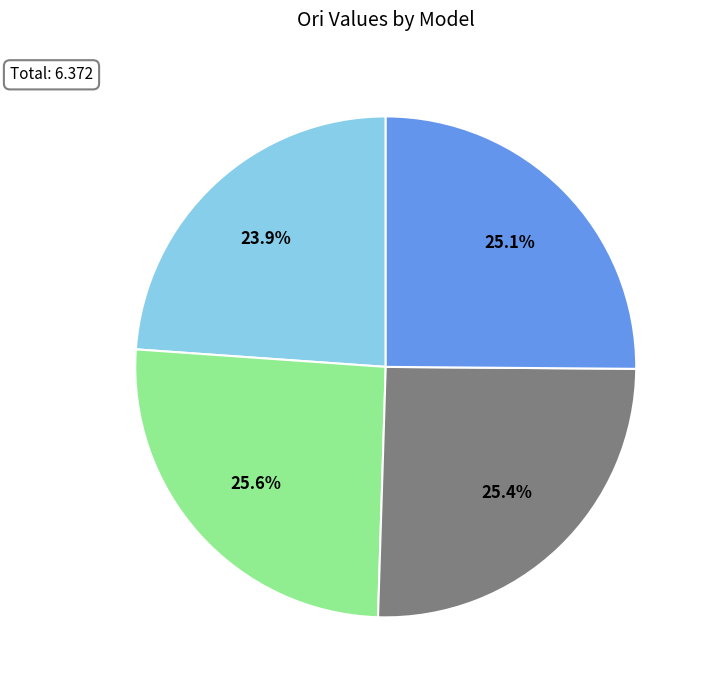

Is there any slice that represents more than half of the pie?

No